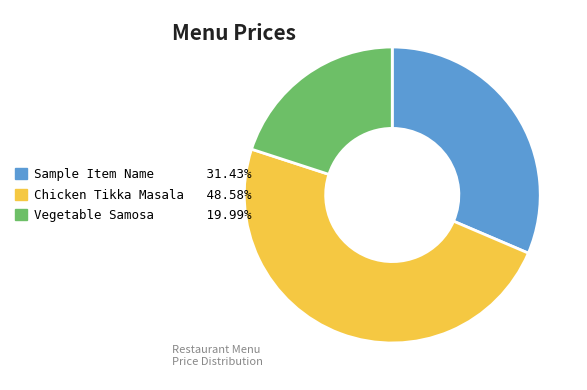

Is Chicken Tikka Masala the majority of the pie?

No